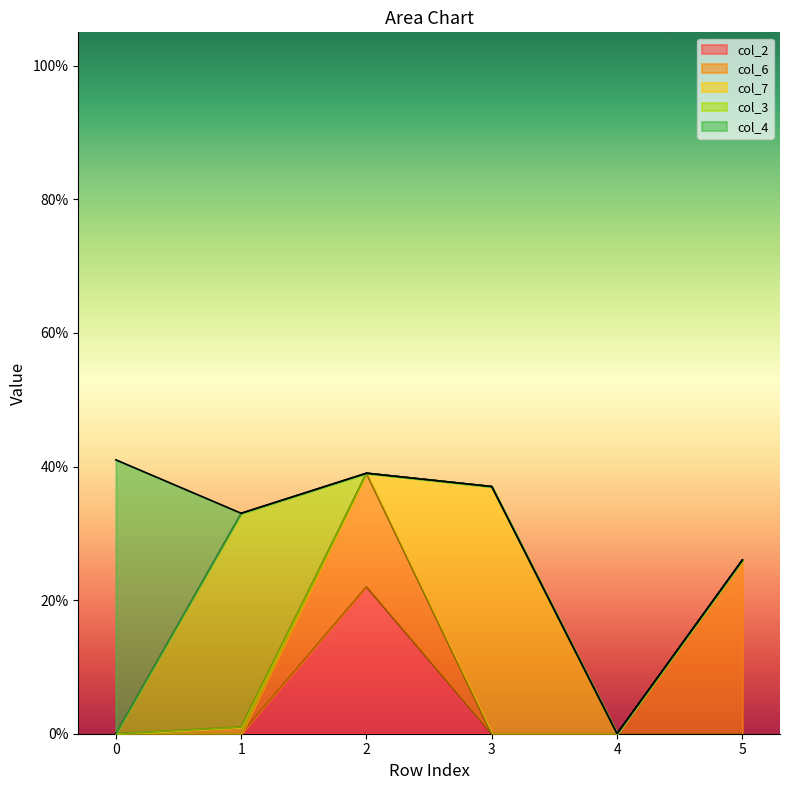

Which series has the largest range (max minus min)?

col_4